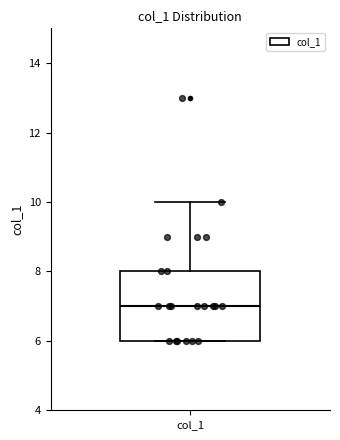

Read this box plot against the y-axis: the position of the median line, the range covered by the box, and the ends of both whiskers. The values are not printed on the chart, so give them approximately, as read against the axis.

median 7, box 6 to 8, whiskers 6 to 10